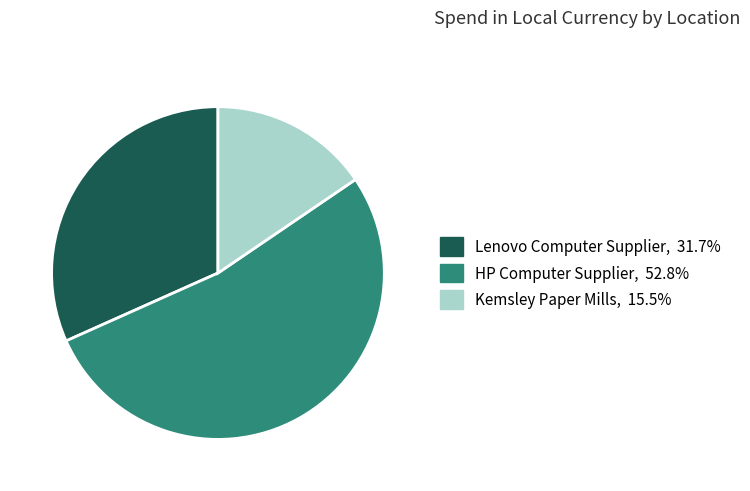

Count the number of slices in the pie.

3